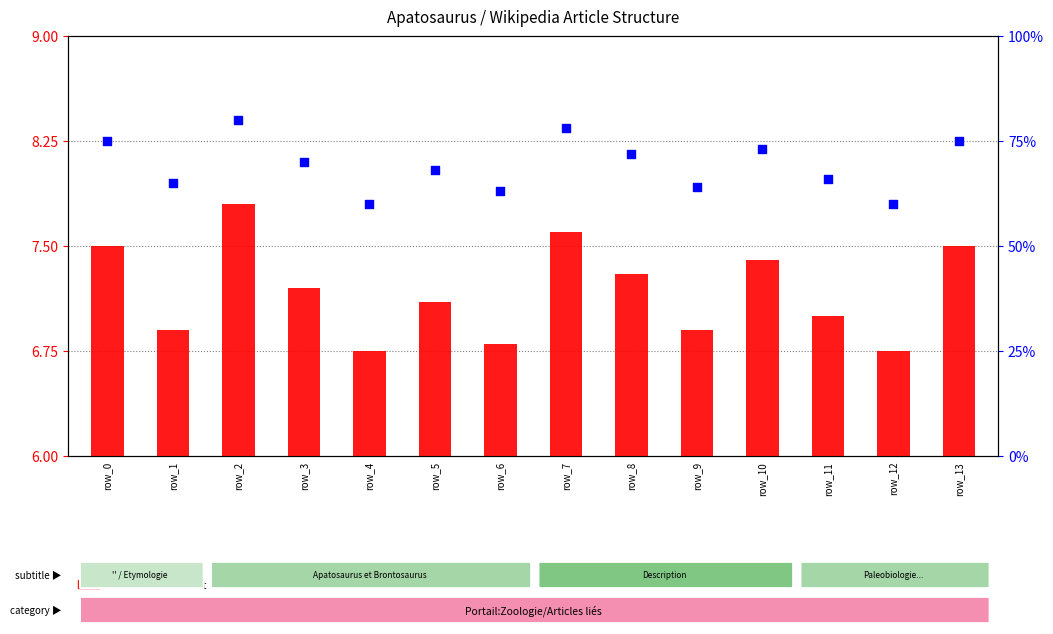

Which series has the largest total across all categories?

percentile rank within the sample